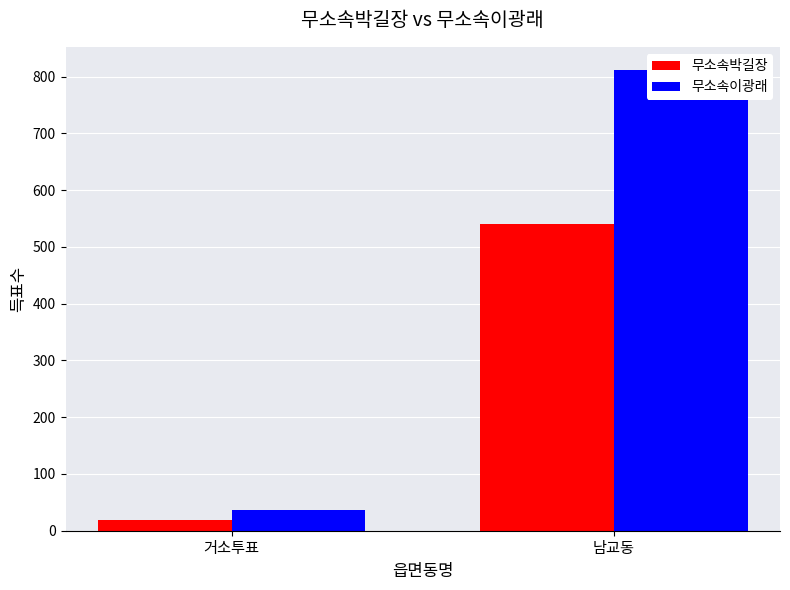

How many values in the 무소속이광래 series are below 812?

1